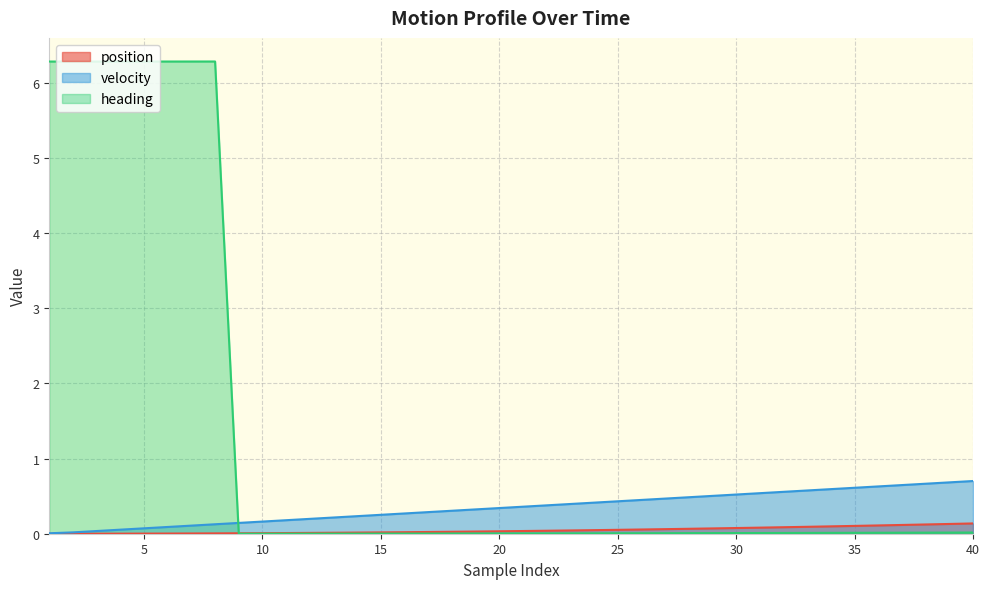

What is the total value across all series at 25?

0.5